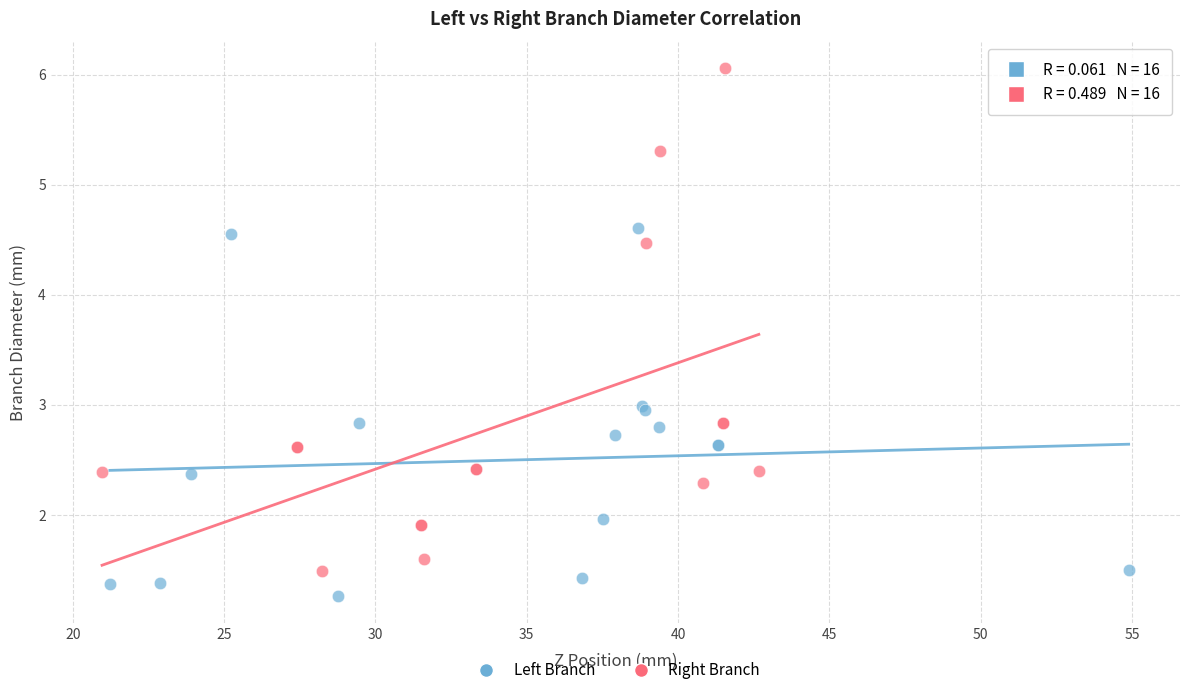

Which series has the largest Y range (max minus min)?

Right Branch